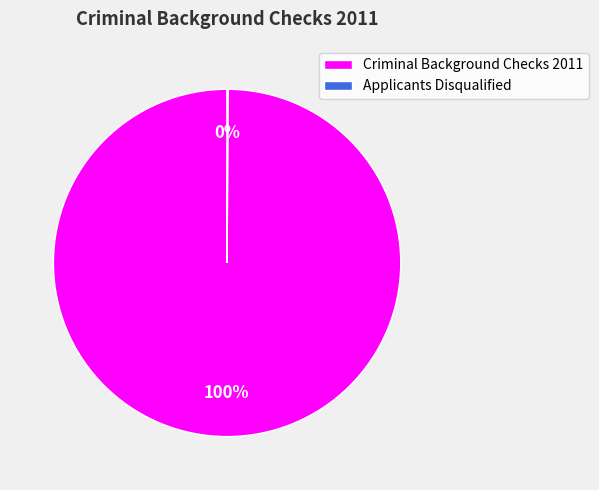

Which slice is the largest?

Criminal Background Checks 2011